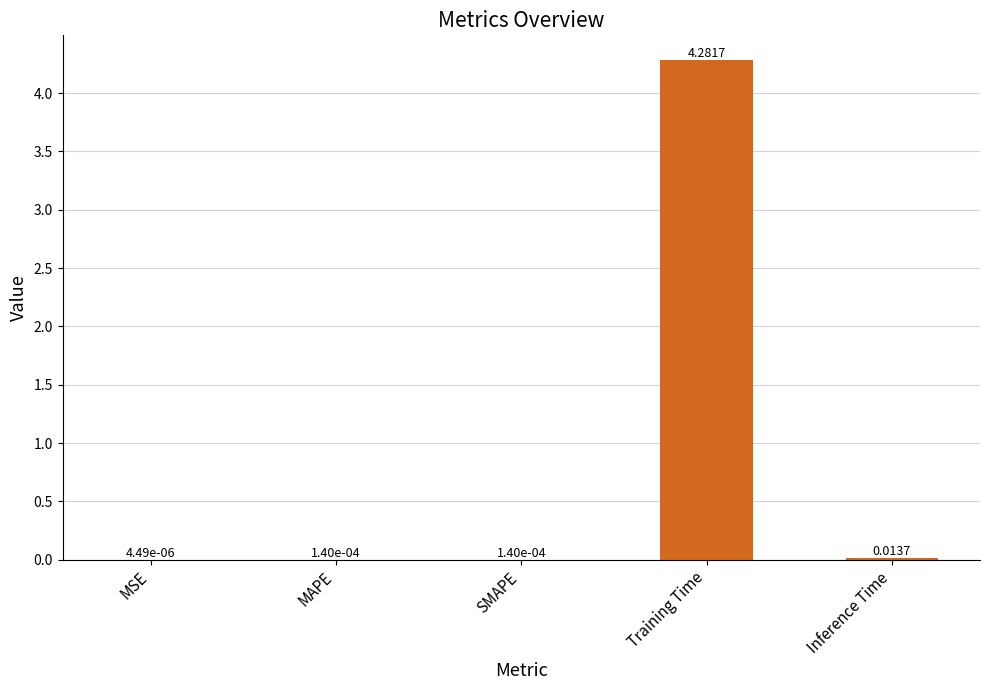

What is the sum of the values at Training Time and MSE?

4.3